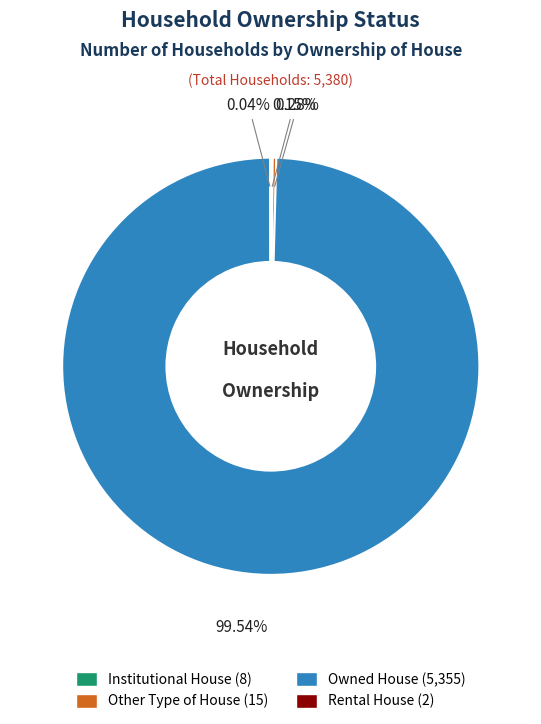

Is Owned House the majority of the pie?

Yes